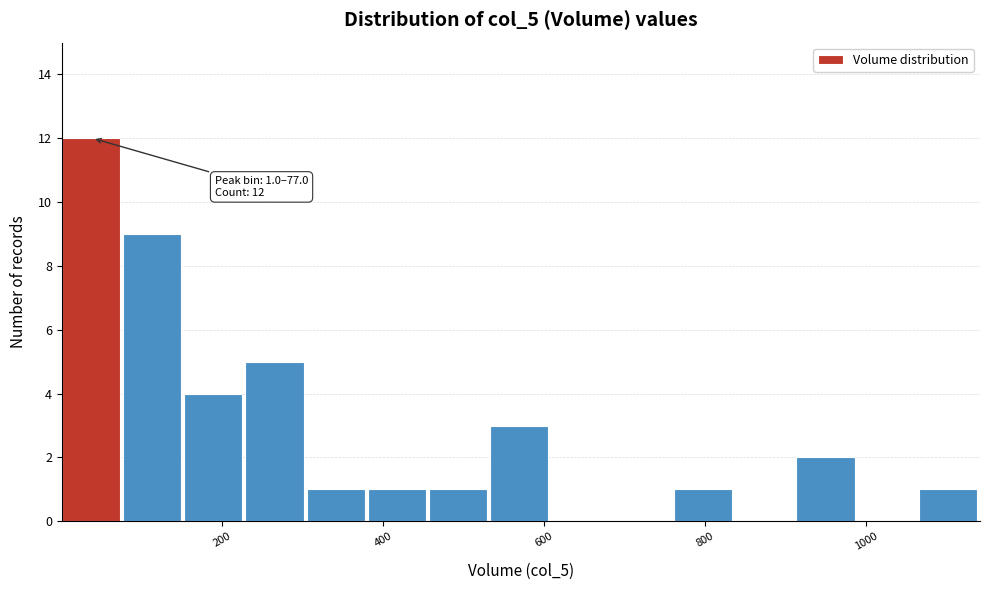

Around what value on the x-axis is the tallest bar? Give the approximate position of its centre, as read against the axis.

40